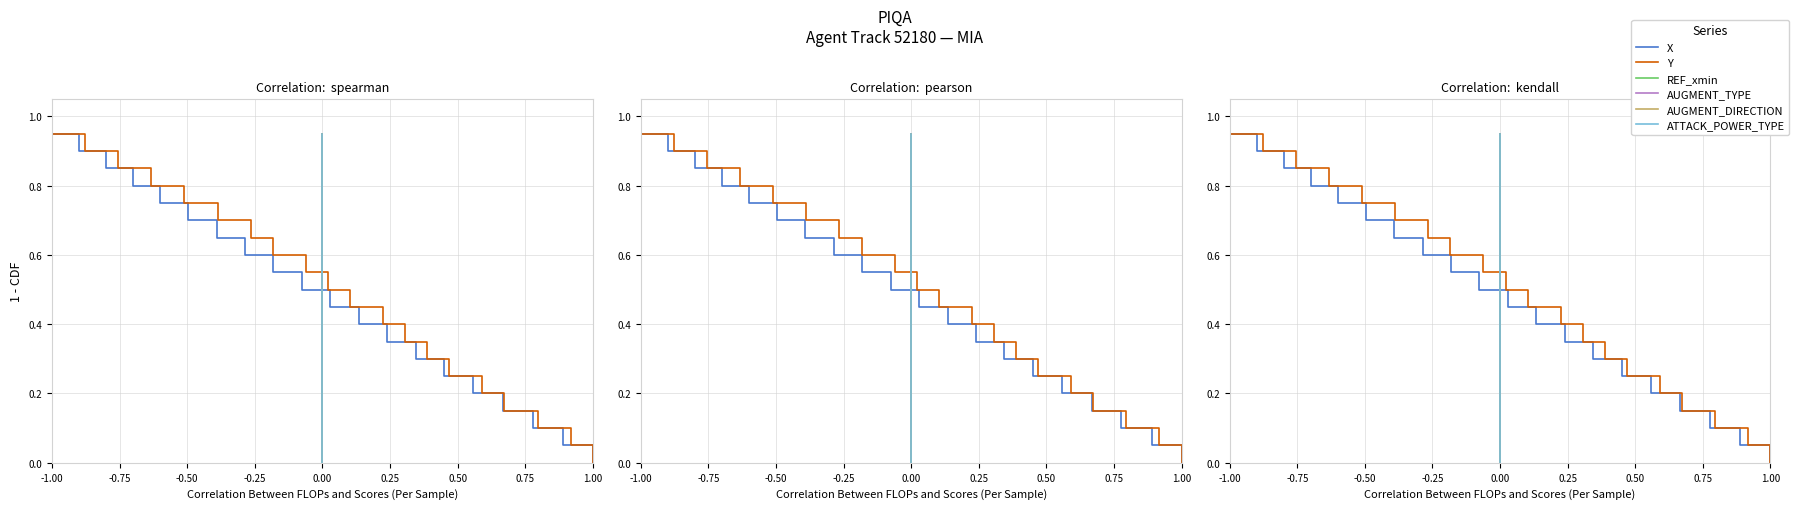

True or false: Y and AUGMENT_TYPE intersect in this chart.

False